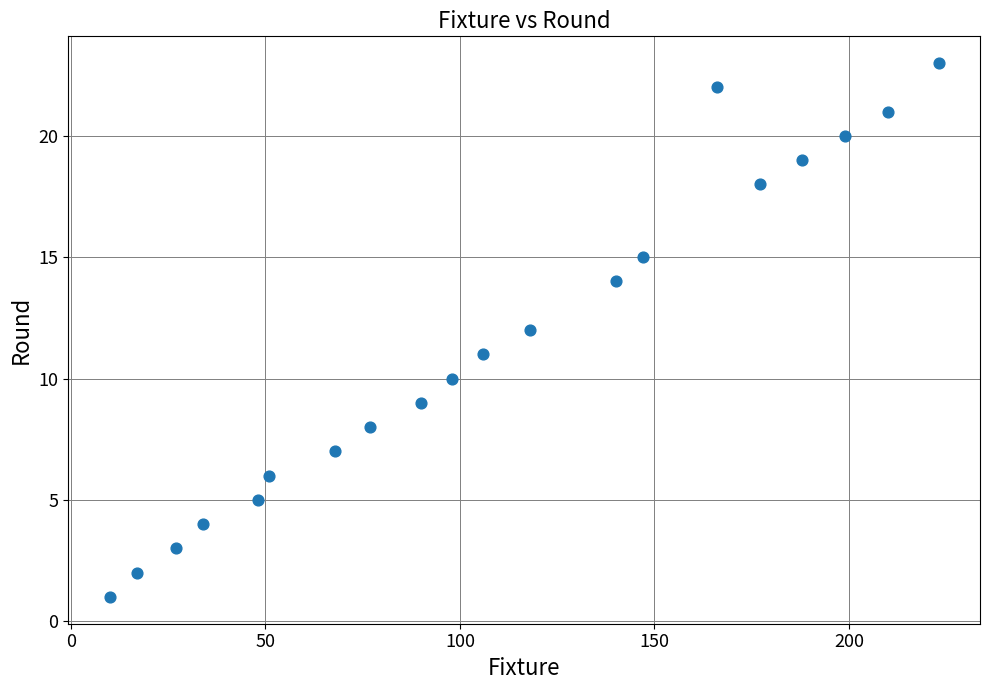

What is the range of X values (max minus min)?

213